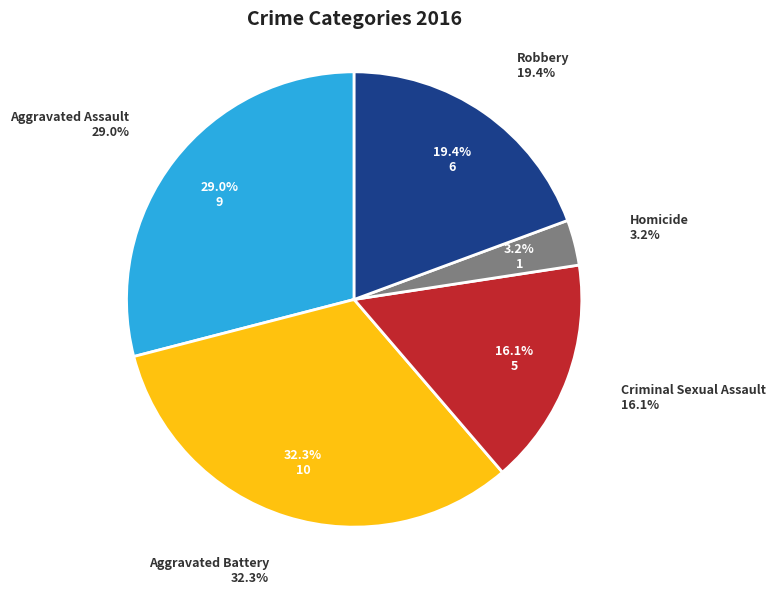

To the nearest percent, what percentage of the pie is Aggravated Battery?

32%